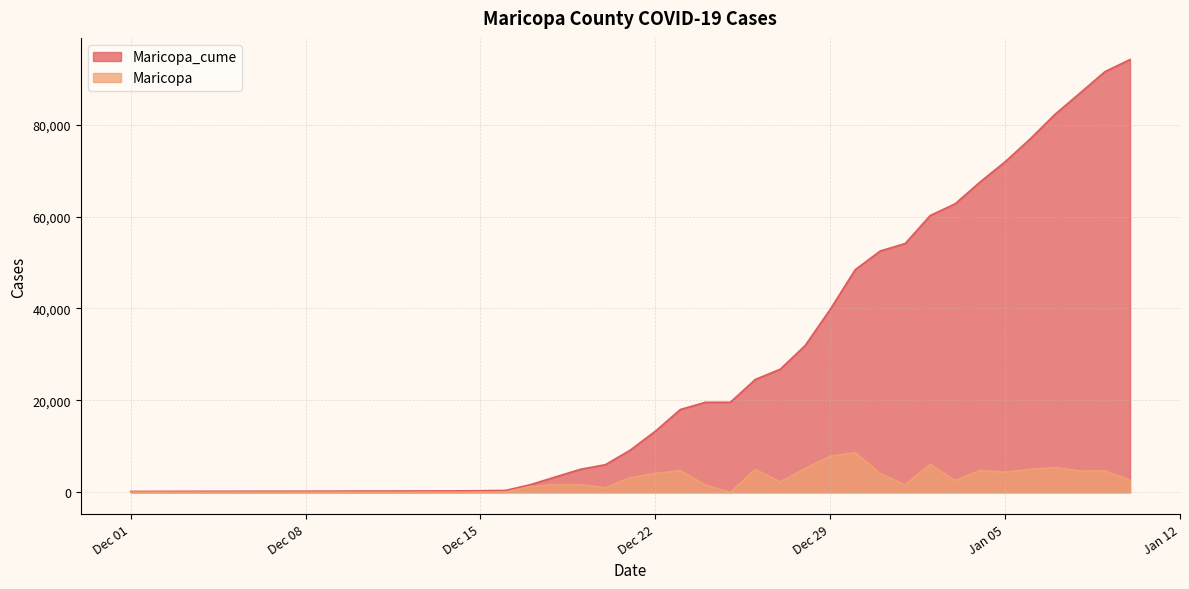

What is the difference between the Maricopa_cume values at 2021-01-01 and 2020-12-09?

53876